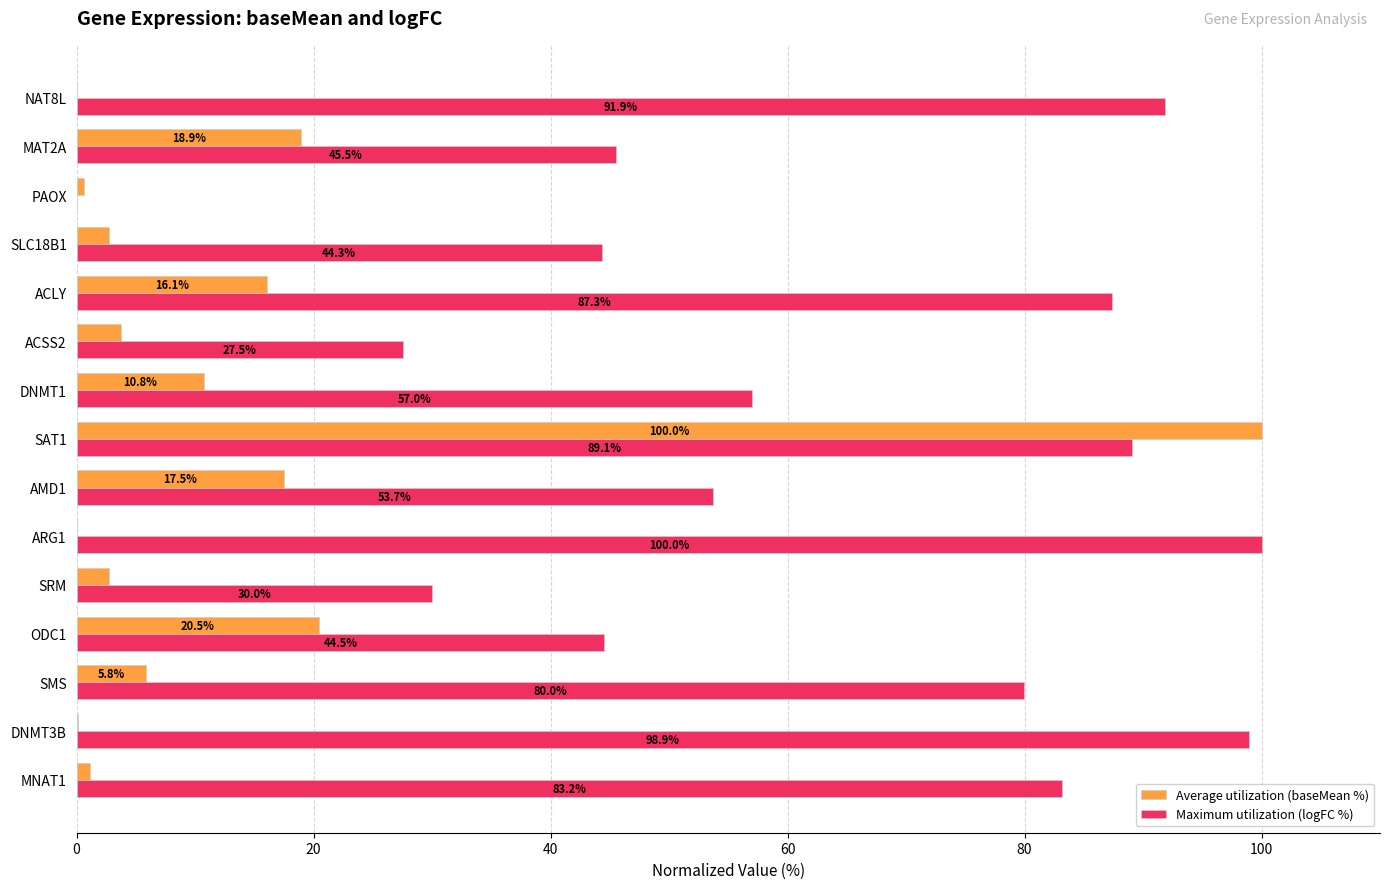

At which label is Average utilization (baseMean %) closest to 50?

ODC1